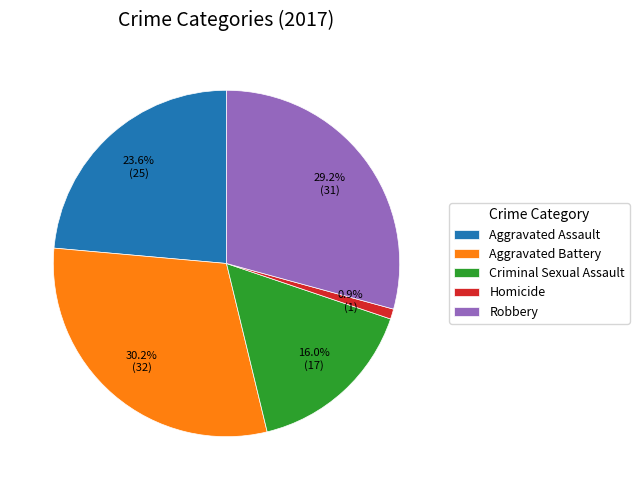

How much of the chart is everything except Criminal Sexual Assault?

84.0%